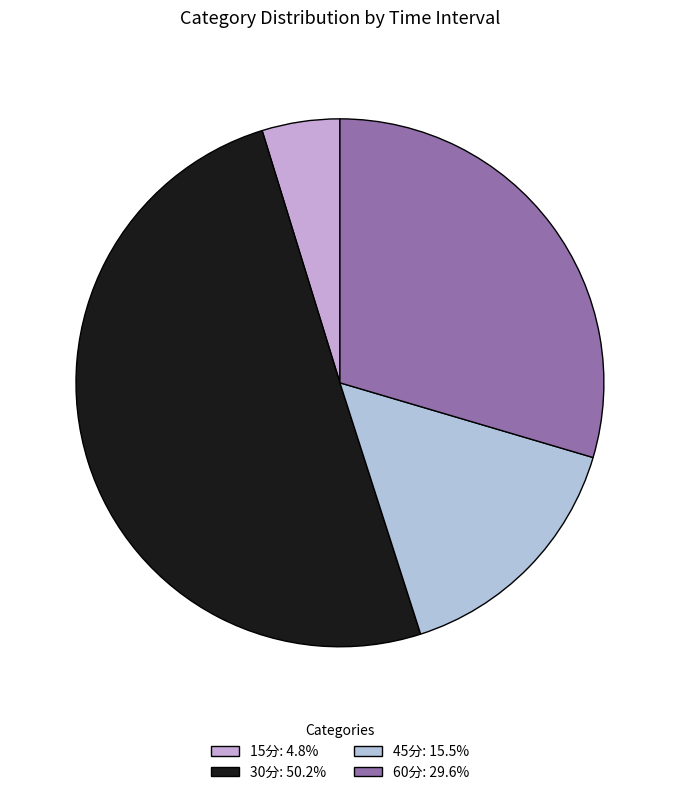

Approximately how many times larger is the value at 45分 compared to 15分?

3.3